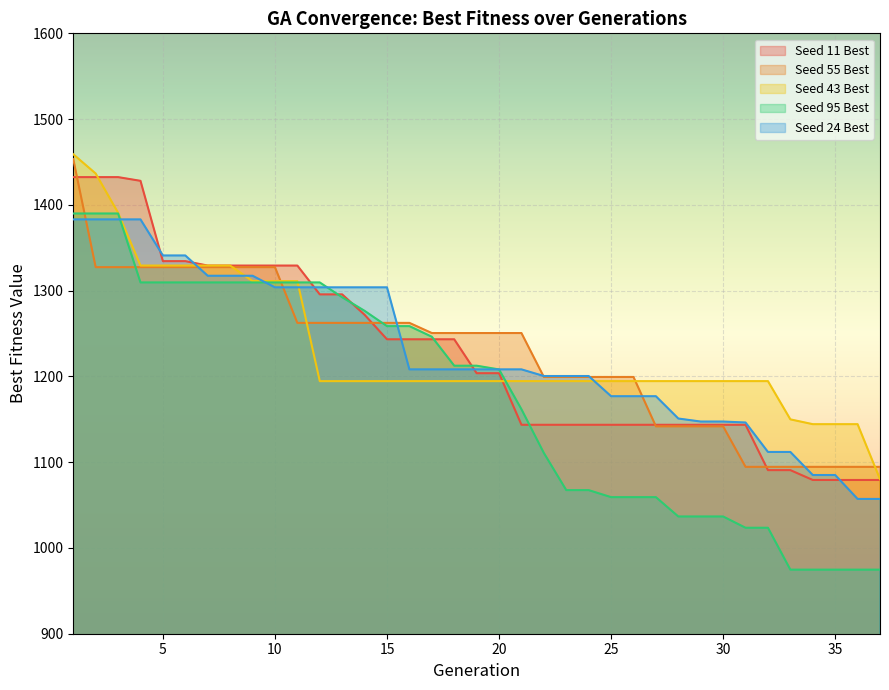

Between 21 and 30, which series saw the biggest shift?

Seed 95 Best